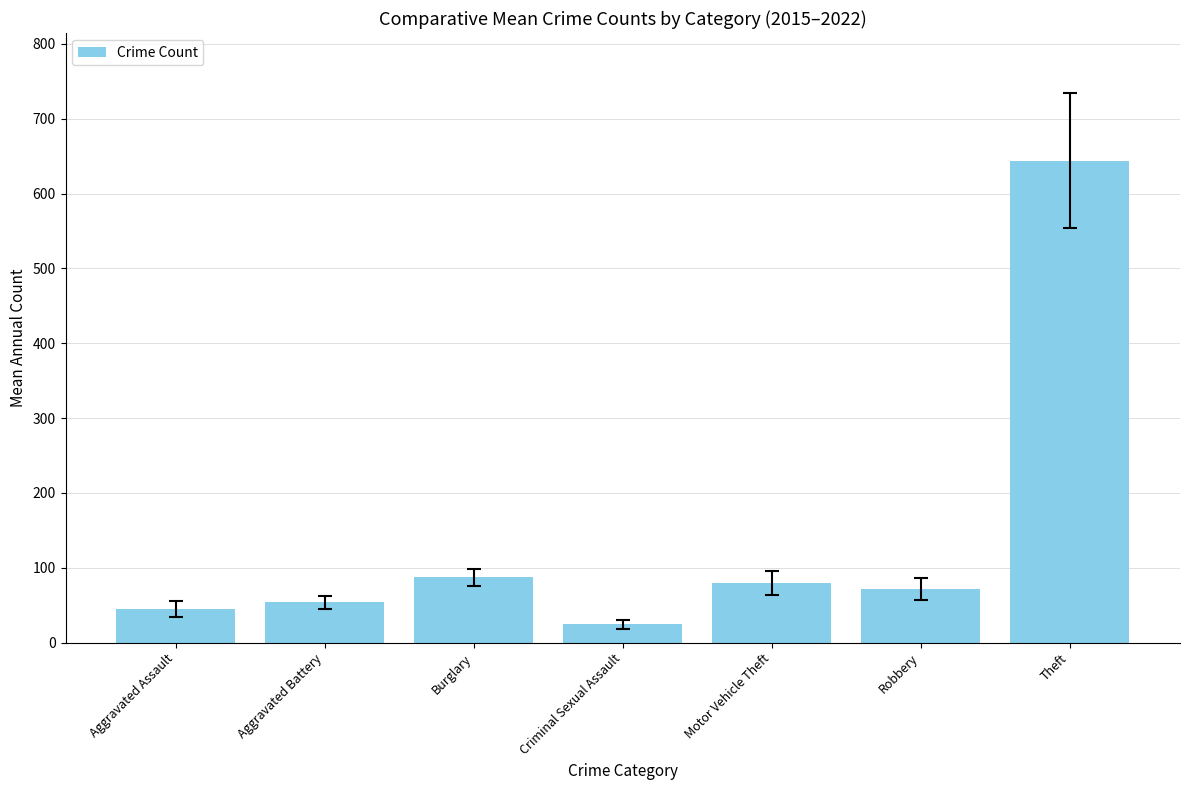

Does the chart contain stacked bars?

No